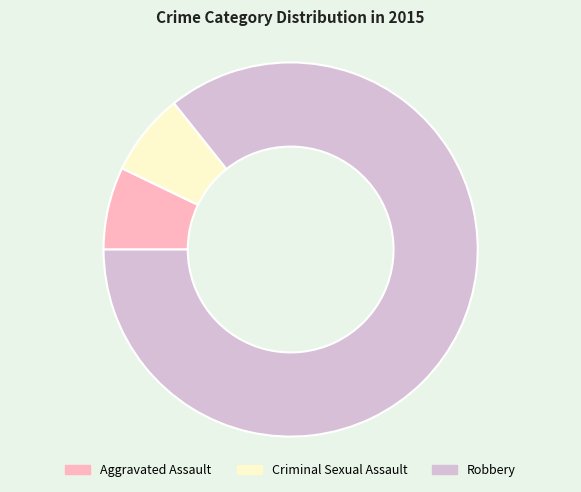

Combined, do Criminal Sexual Assault and Aggravated Assault account for over 50%?

No